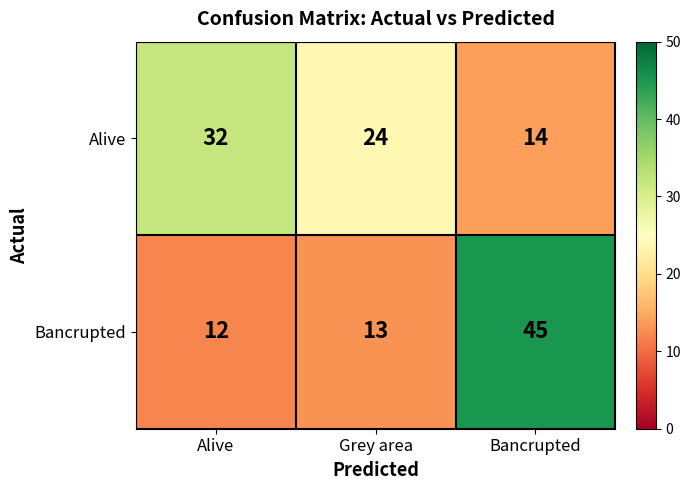

What is the total value across all series at Bancrupted?

59